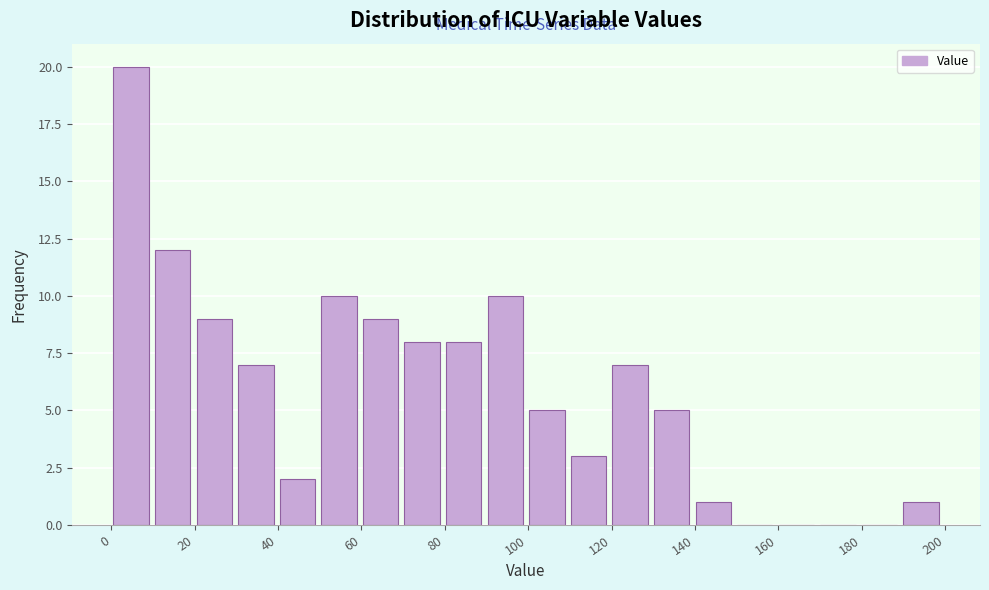

How tall is the bar that spans 40 to 50 on the x-axis? Neither the bar edges nor the heights are printed on the chart, so give them approximately, as read against the axes.

2